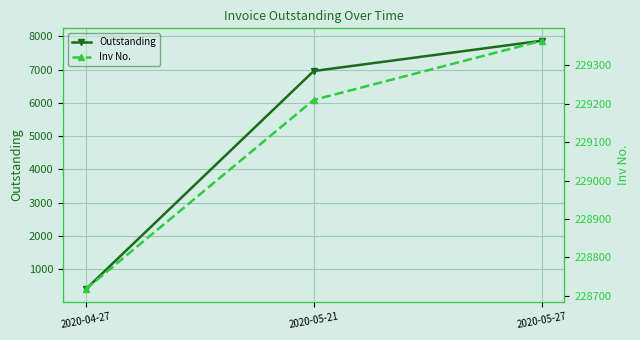

Which label corresponds to the largest value in the chart?

2020-05-27